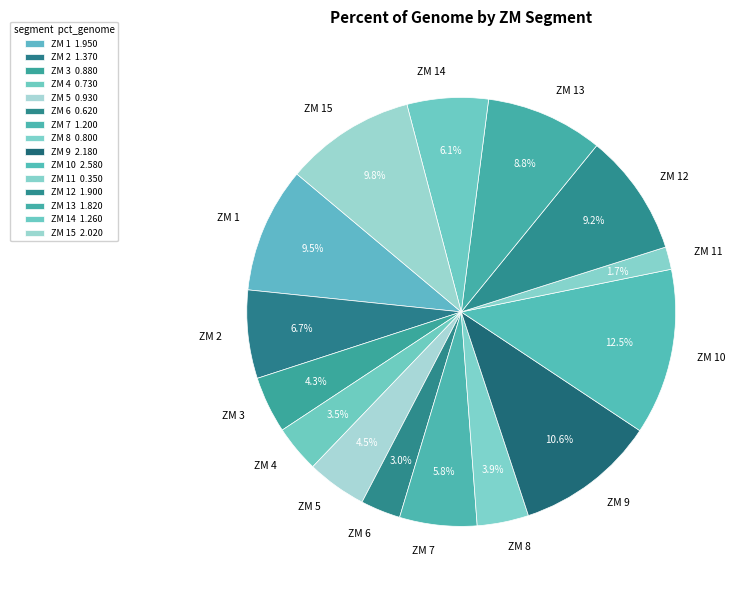

Which has a higher value, ZM 8 or ZM 1?

ZM 1